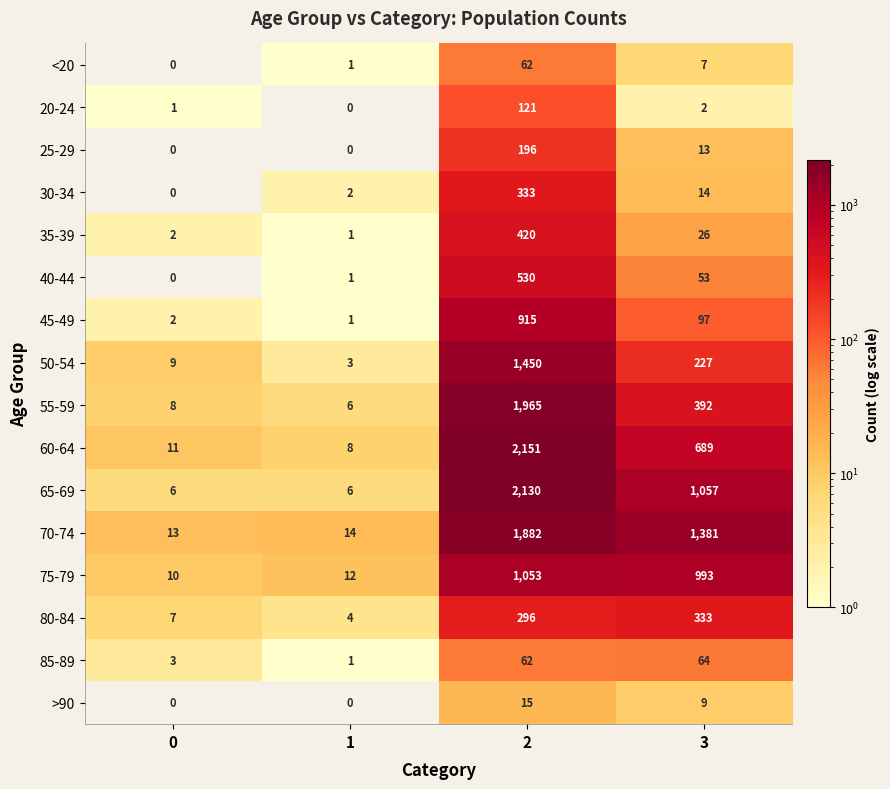

At which label is 25-29 closest to 98?

3